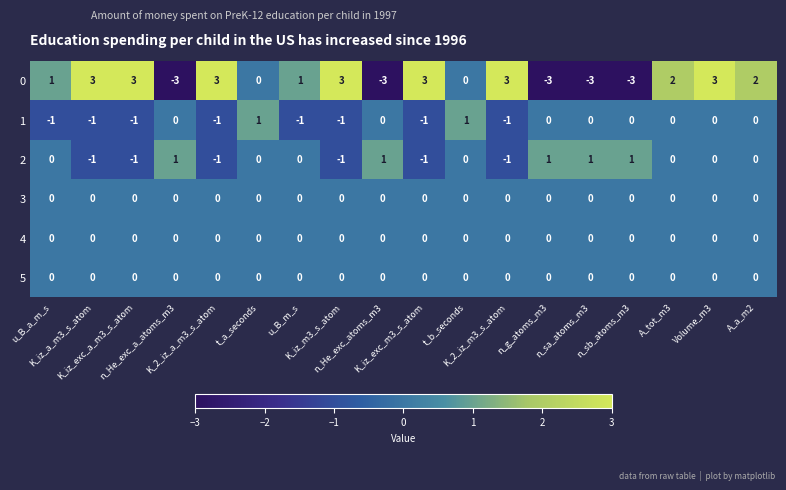

How many series are shown in this chart?

6